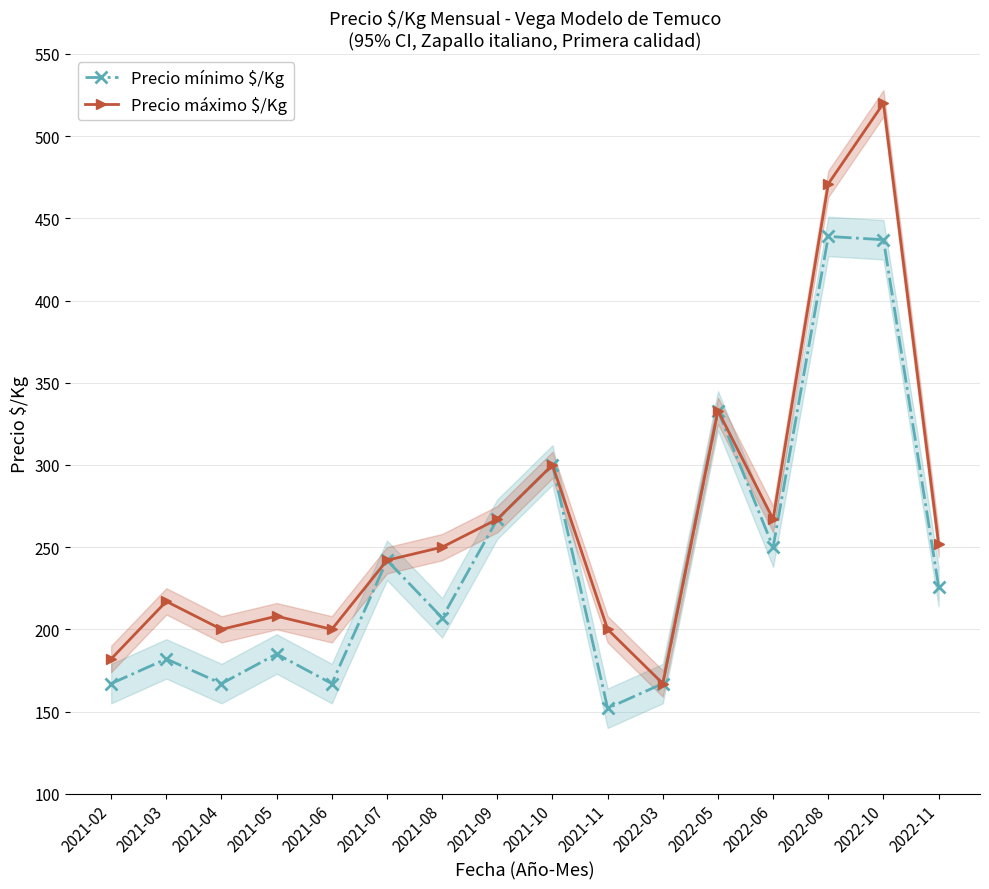

True or false: Precio mínimo $/Kg and Precio máximo $/Kg intersect in this chart.

False